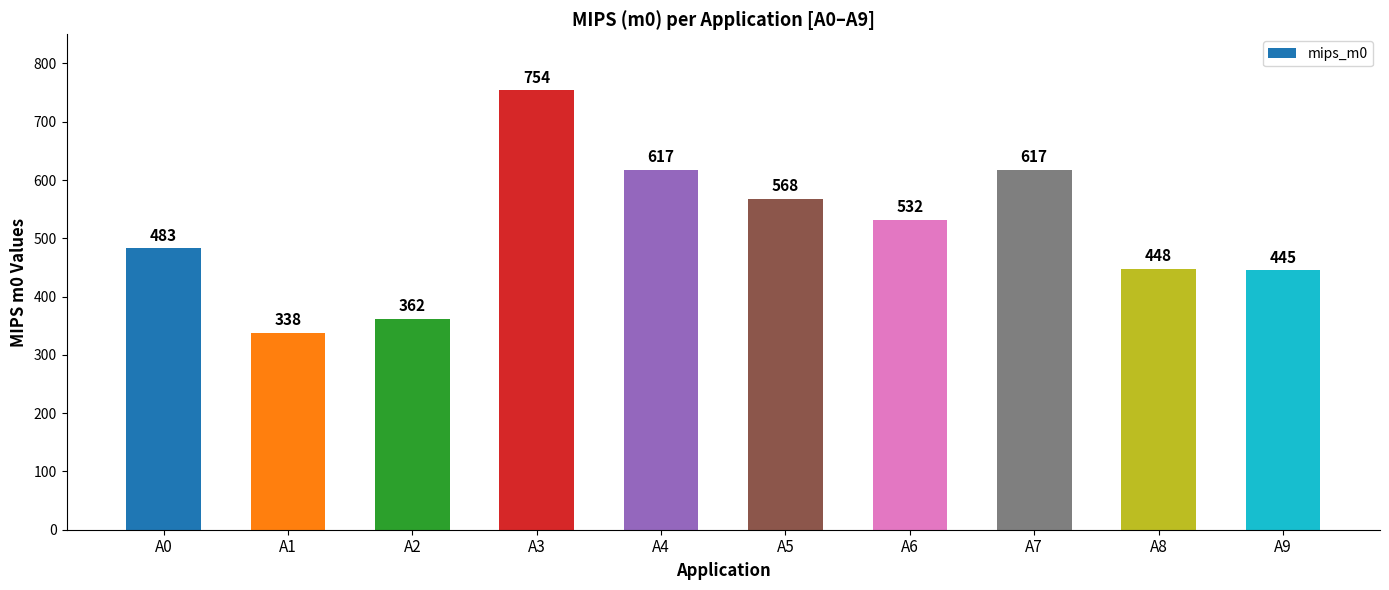

Which category has the highest value across all series?

A3